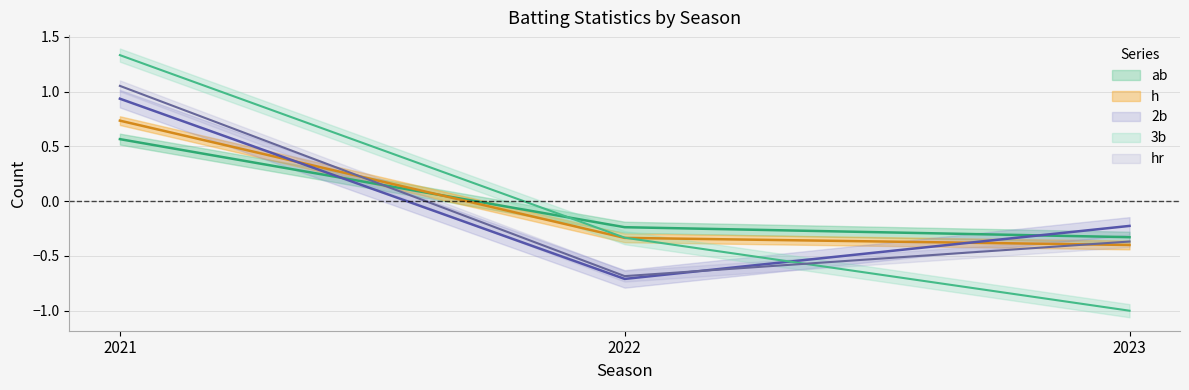

What value does the hr series have at 2021?

1.1